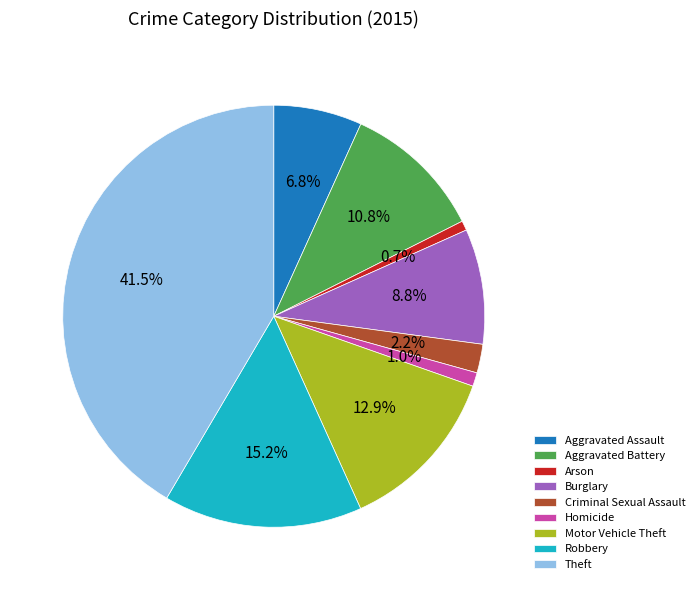

What is the largest slice in the pie chart?

Theft